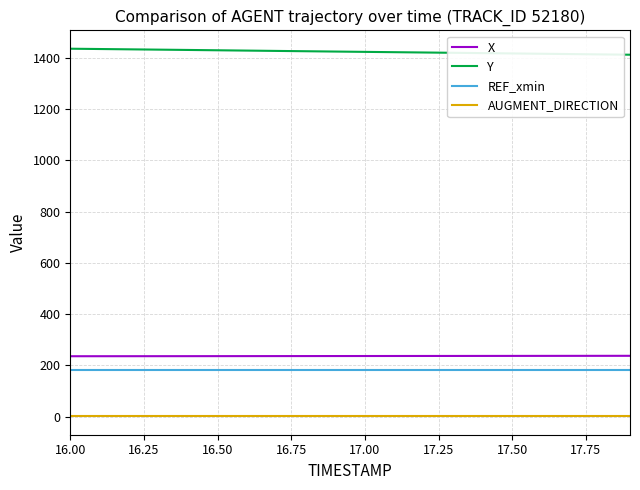

What is the maximum value for X?

237.3